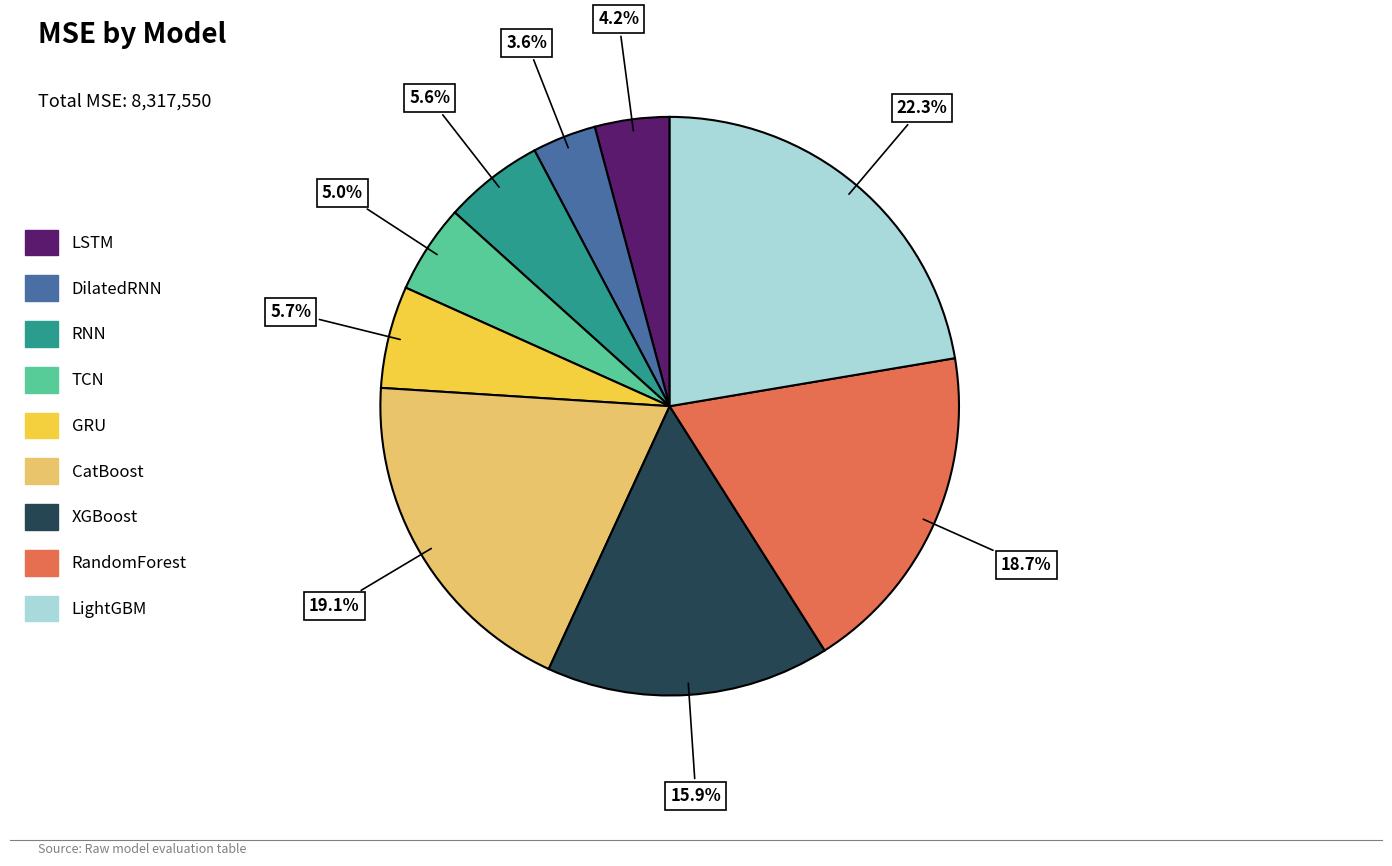

How many segments does this pie chart have?

9